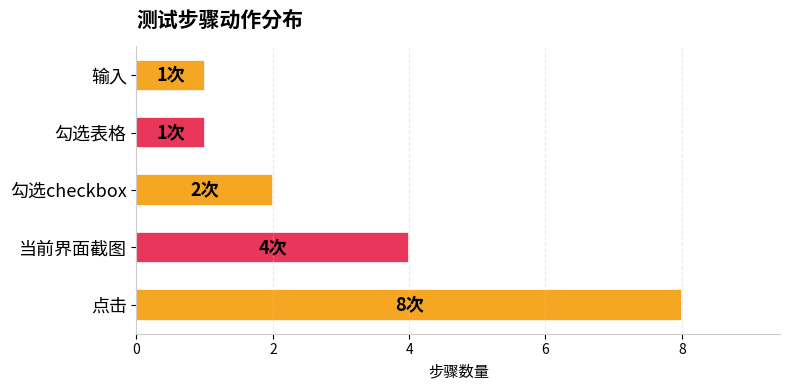

The value at 当前界面截图 is 4. True or false?

True